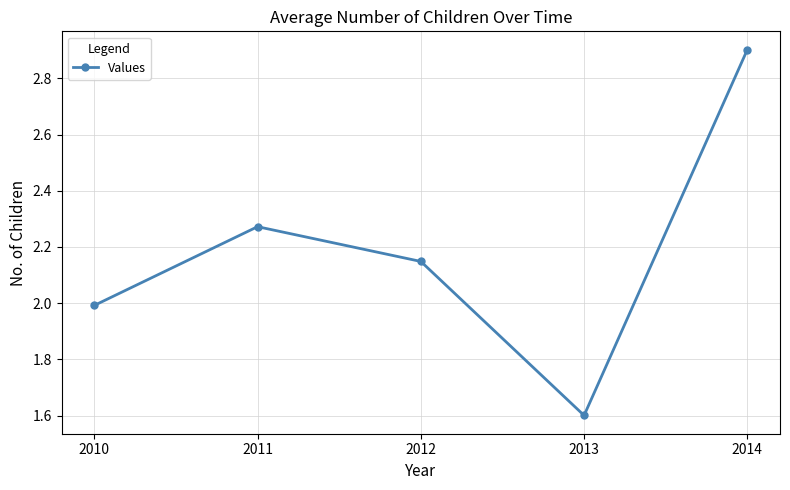

What is the difference between the values at 2012 and 2014?

0.8